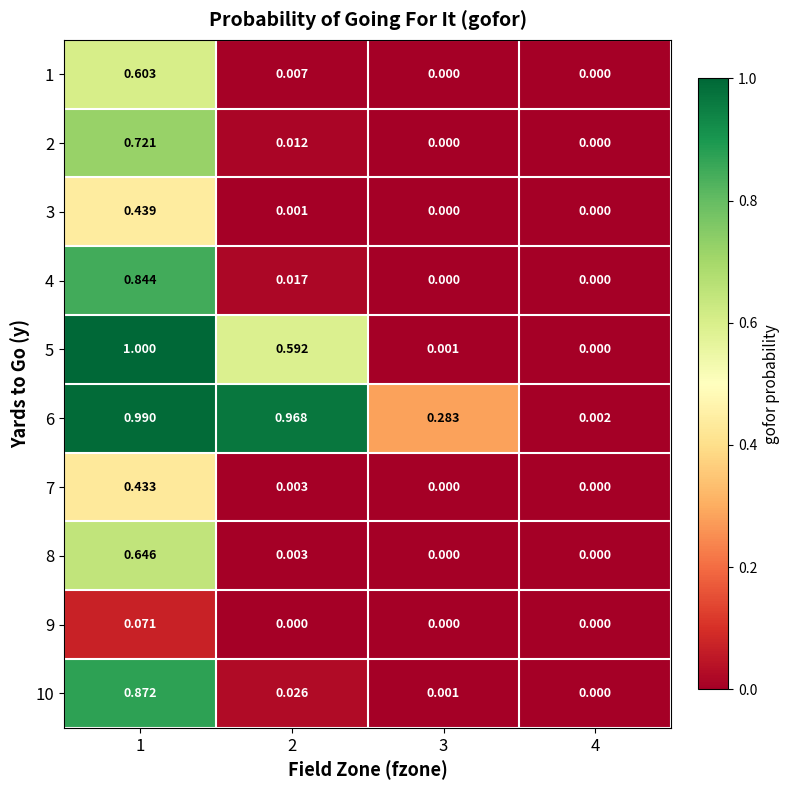

Is the value of 2 at 4 greater than the value of 6 at 3?

No